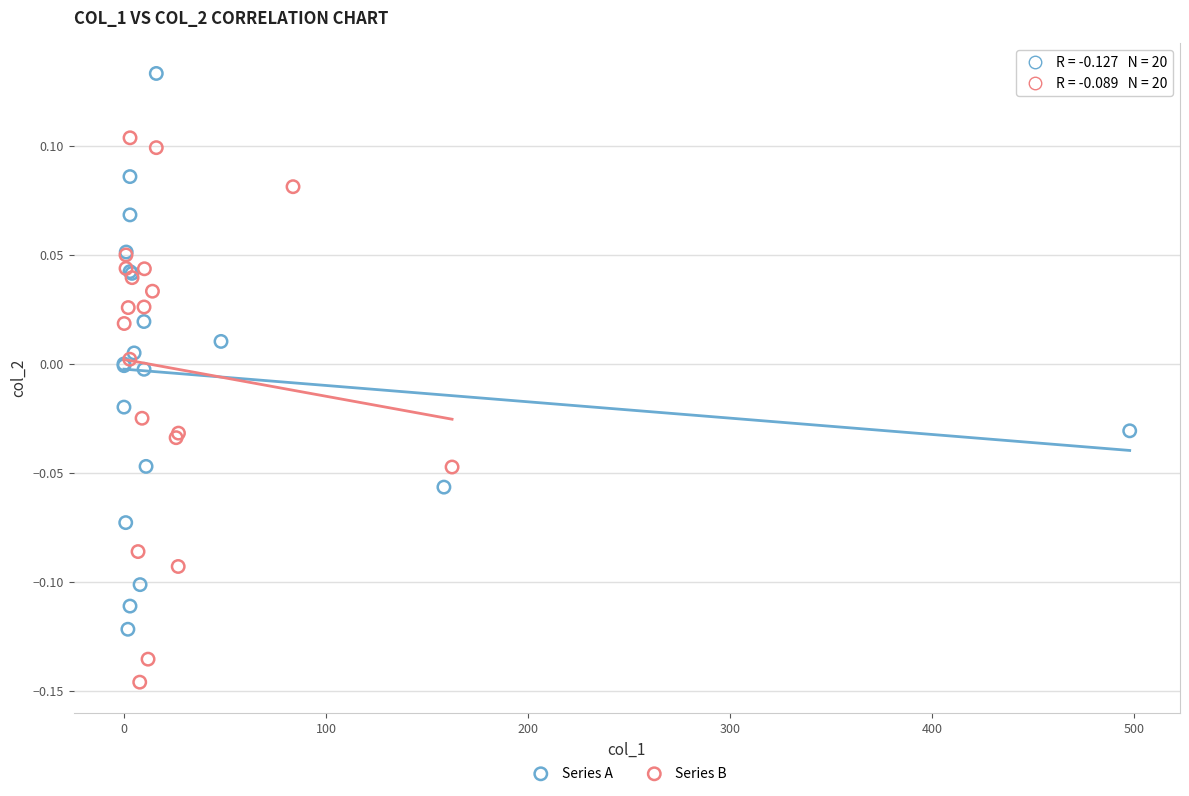

What are all the series names shown in the legend?

Series A, Series B